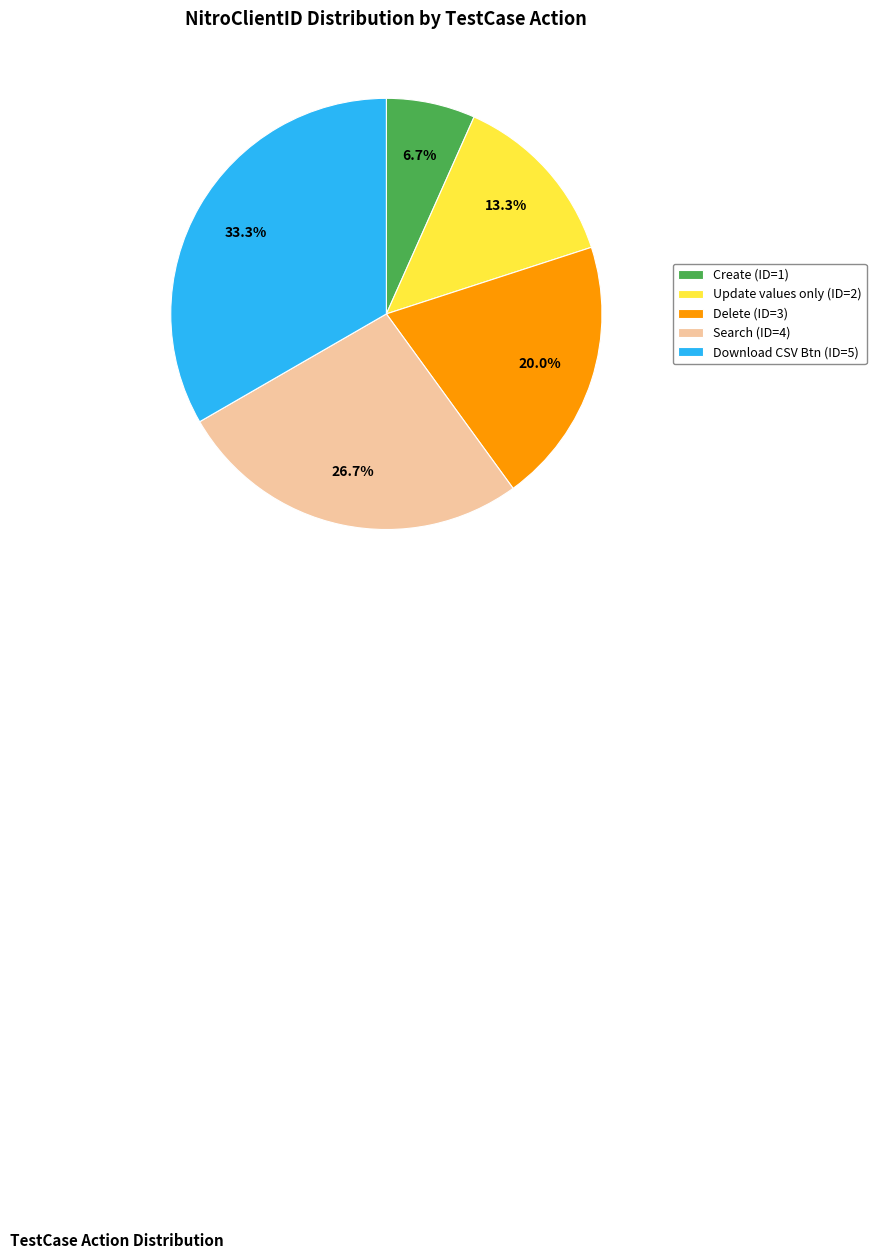

Is there any slice that represents more than half of the pie?

No